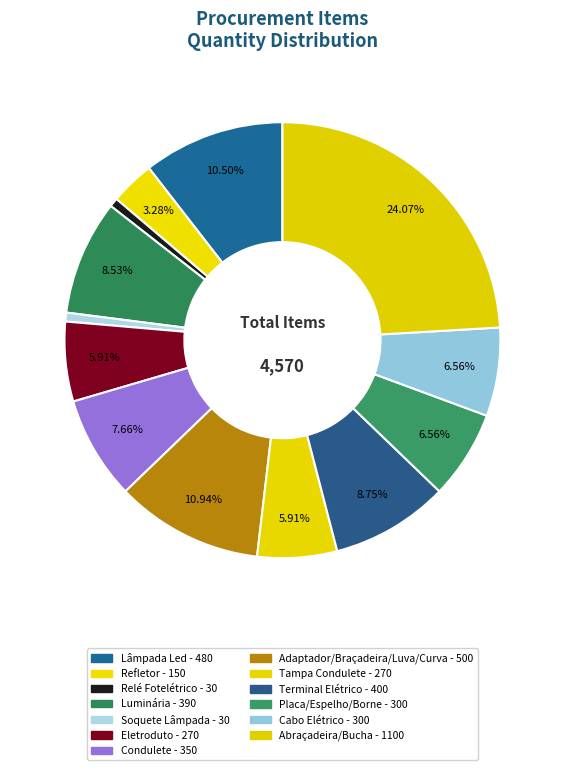

Count the number of slices in the pie.

13